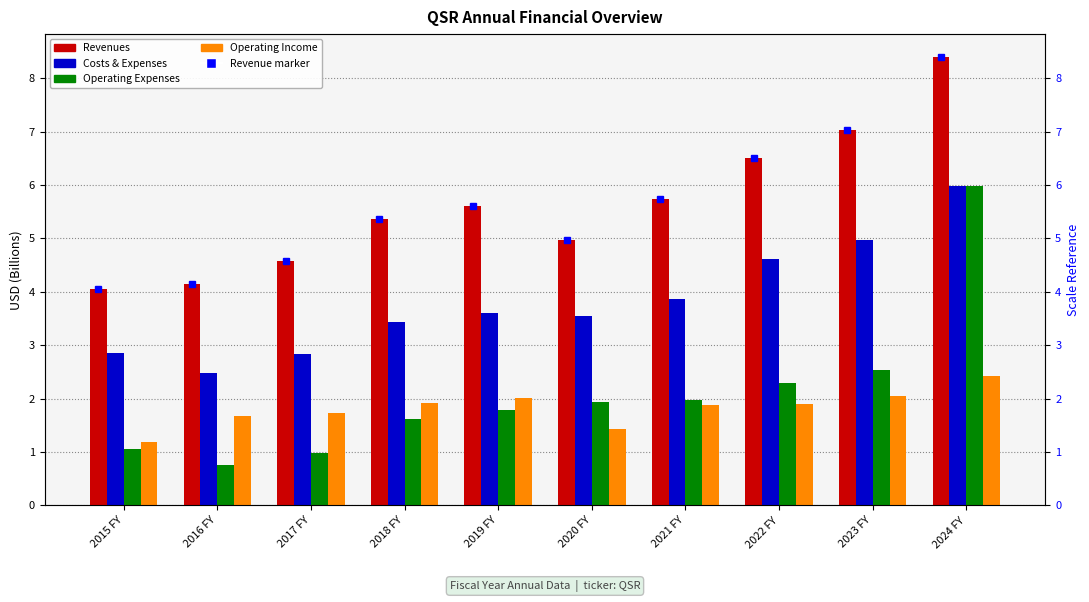

Rank the categories by Operating Income value from lowest to highest.

2015 FY, 2020 FY, 2016 FY, 2017 FY, 2021 FY, 2022 FY, 2018 FY, 2019 FY, 2023 FY, 2024 FY